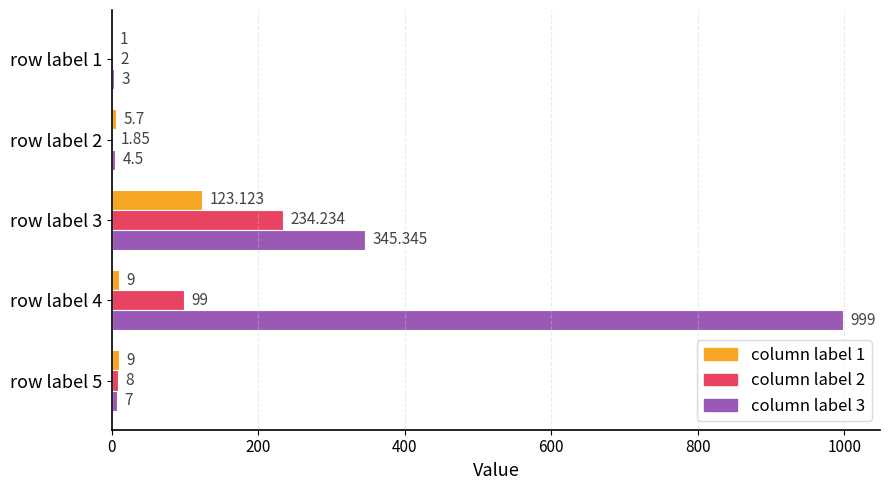

Is the value of column label 2 at row label 1 greater than the value of column label 3 at row label 4?

No